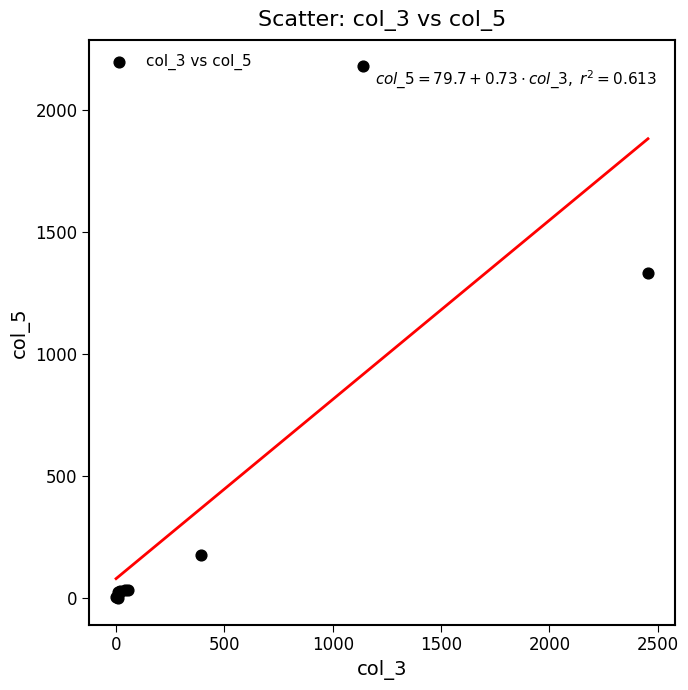

What Y value in the scatter plot is closest to 1090?

1332